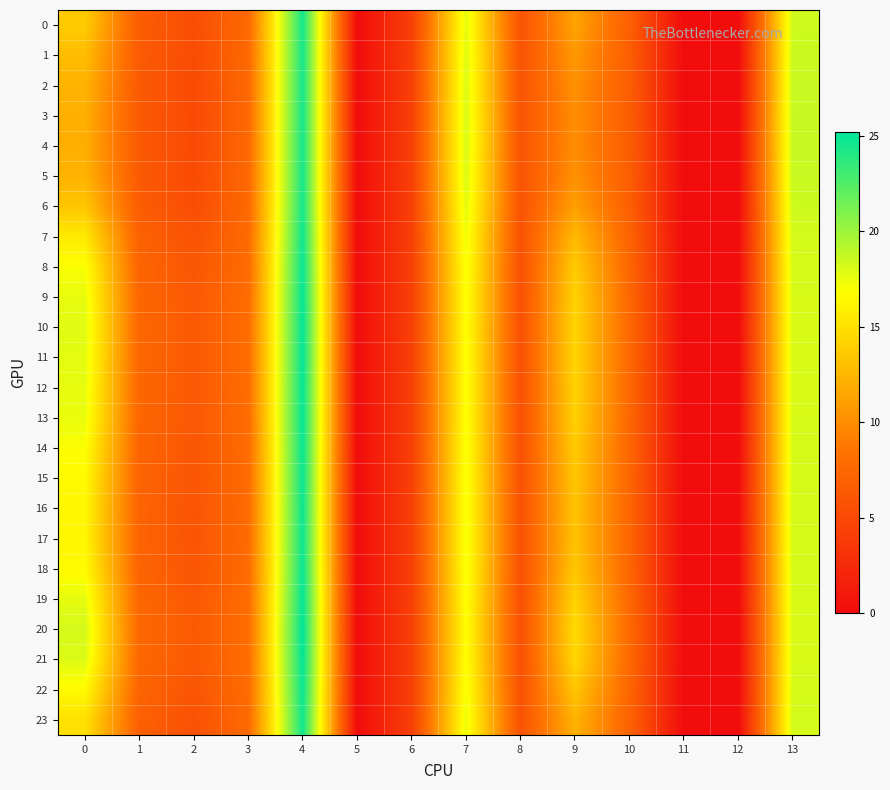

What is the difference between the highest and lowest values at 4?

0.7